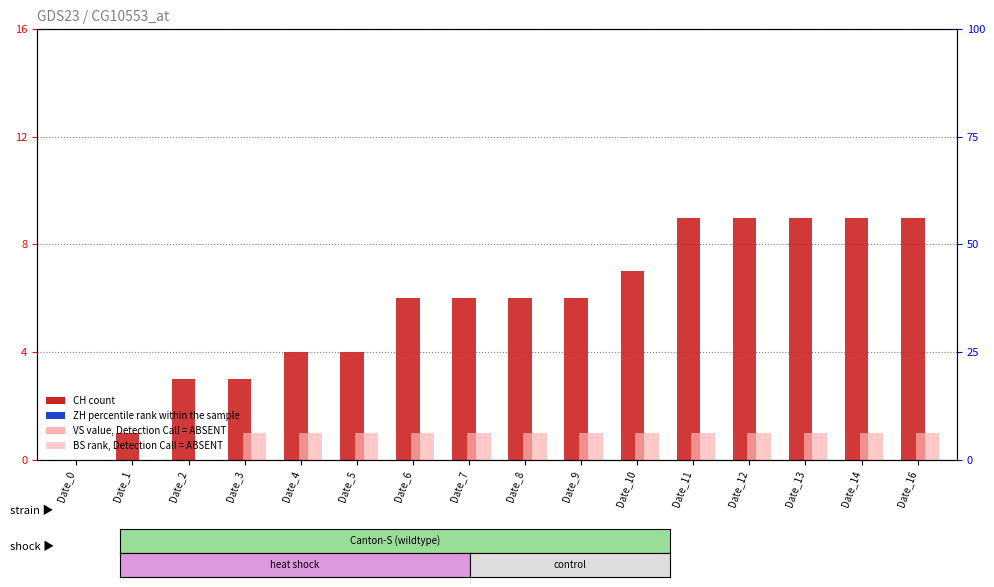

What is the value of the CH (count) bar at the 6th from the left?

4